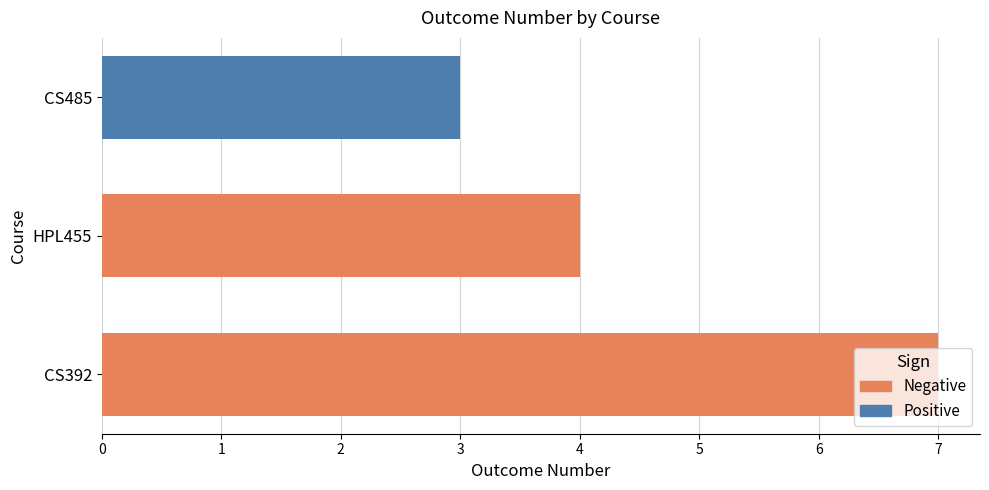

What is the approximate value at HPL455?

4